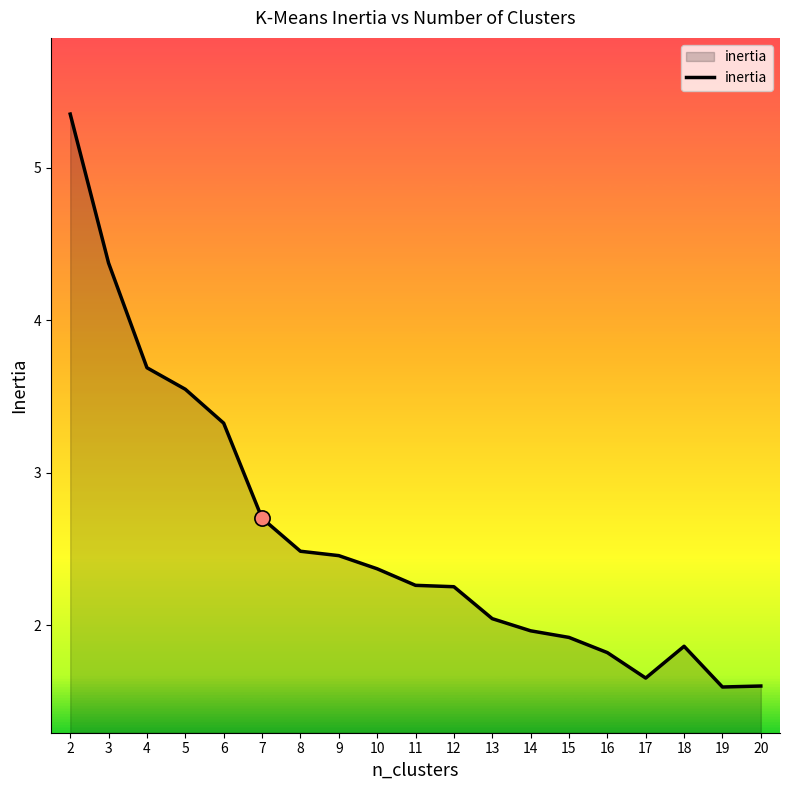

Which has a higher value, 15 or 18?

15